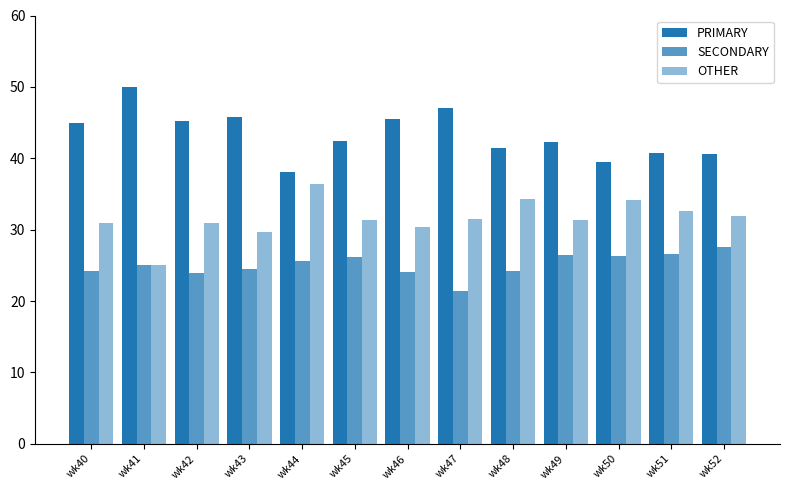

Are the bars horizontal?

No